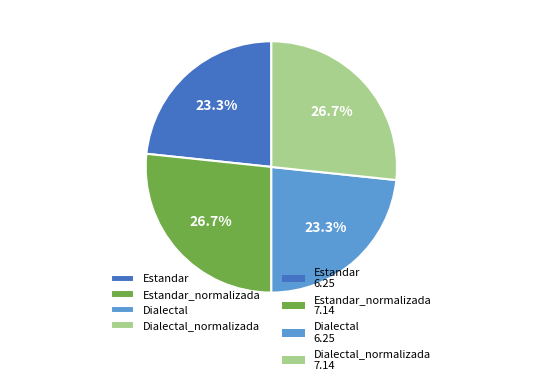

To the nearest percent, what portion does Estandar_normalizada represent?

27%